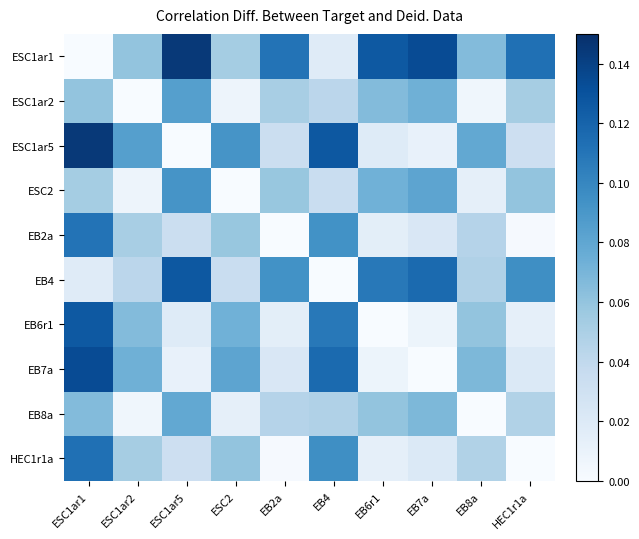

Count the number of categories in the chart.

10